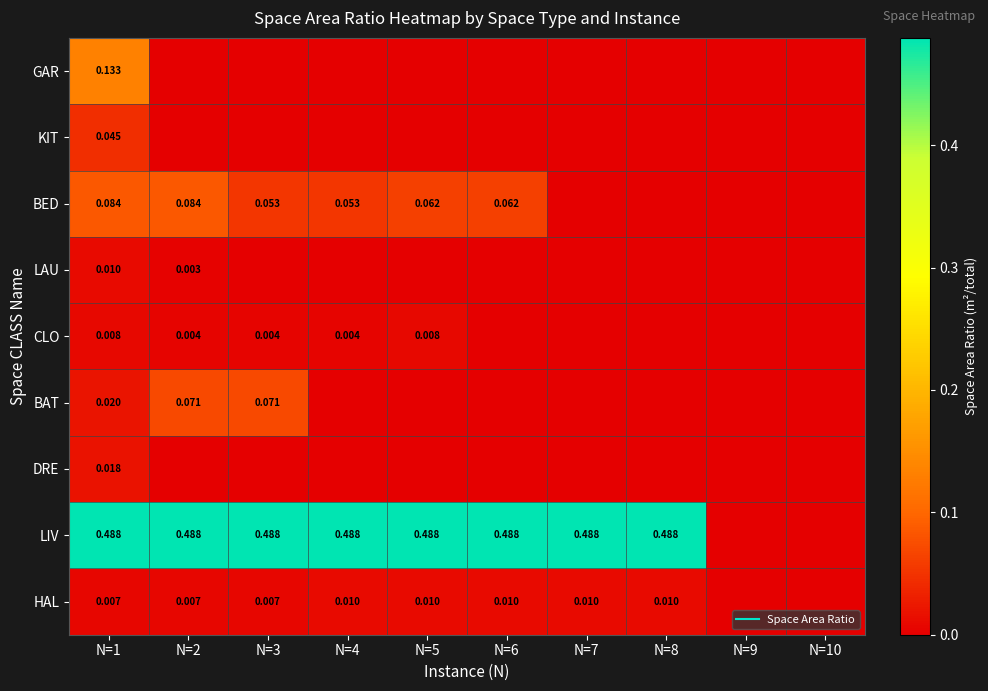

Which series has the largest total across all categories?

LIV